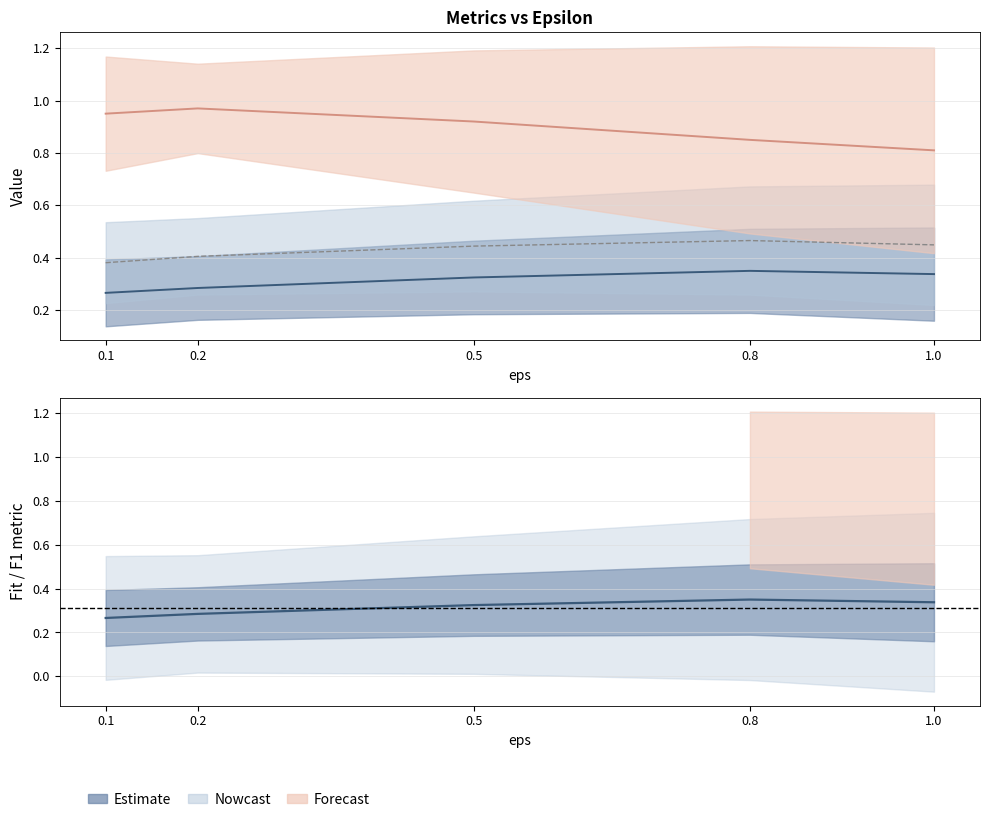

What is the difference between the highest and lowest values at 0.5?

0.6